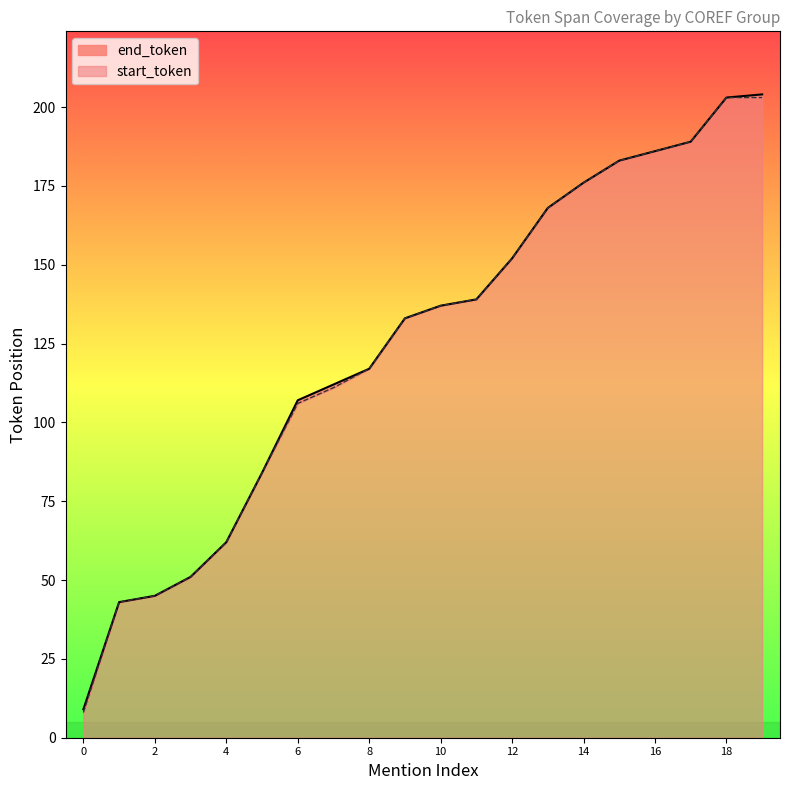

Is it true that start_token equals 186 at 16?

True